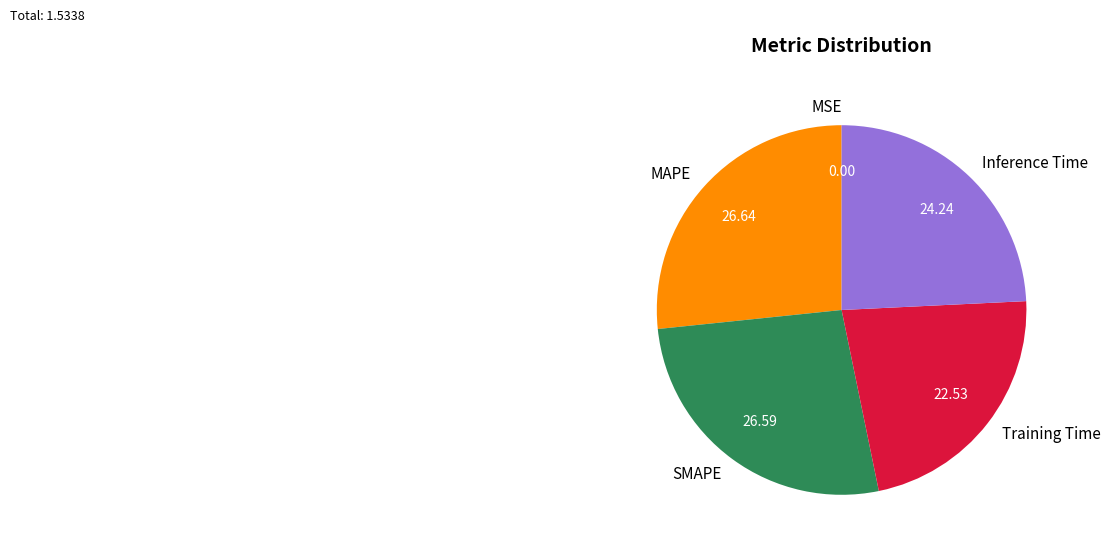

Does any single category account for the majority?

No